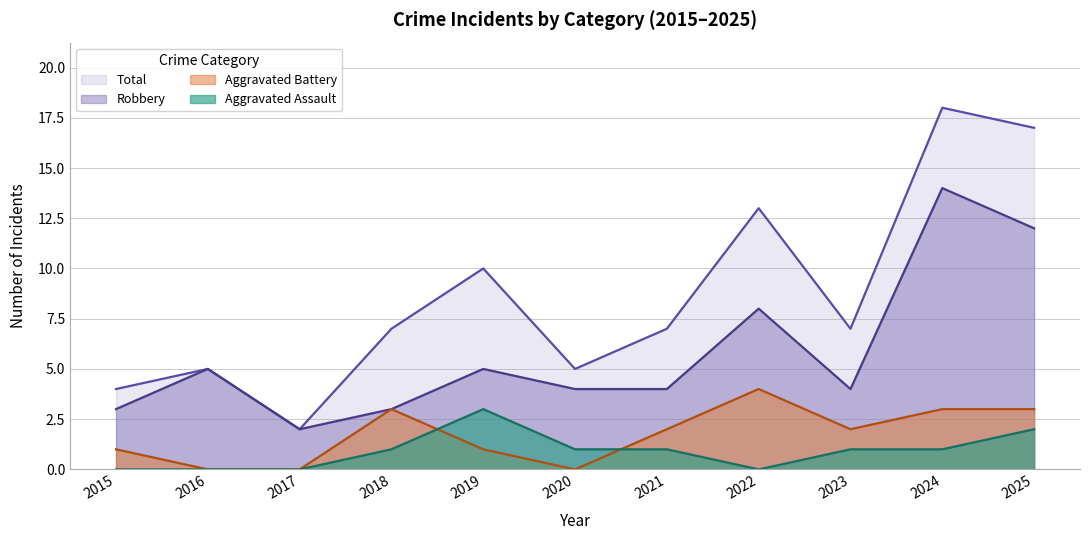

True or false: Aggravated Battery and Total intersect in this chart.

False